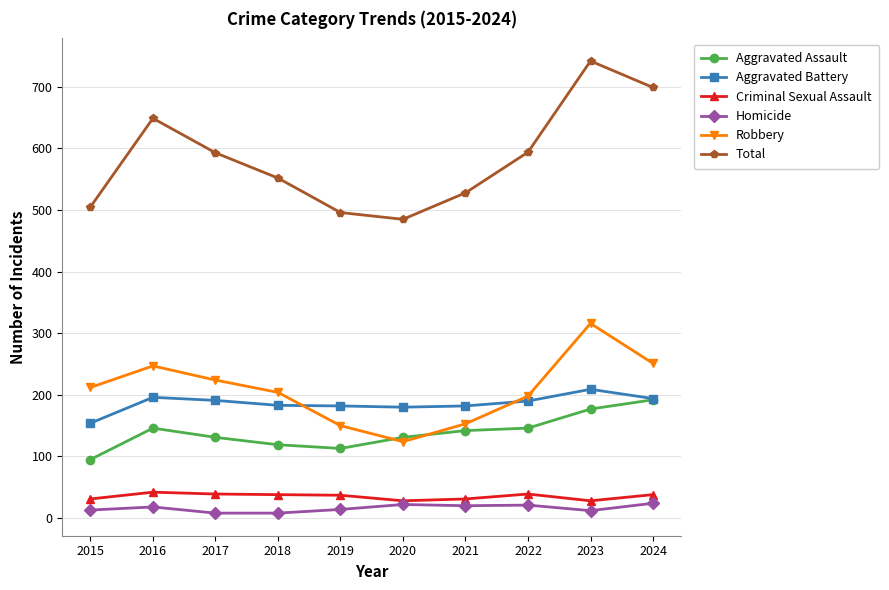

What is the spread (max minus min) of values at 2018?

544